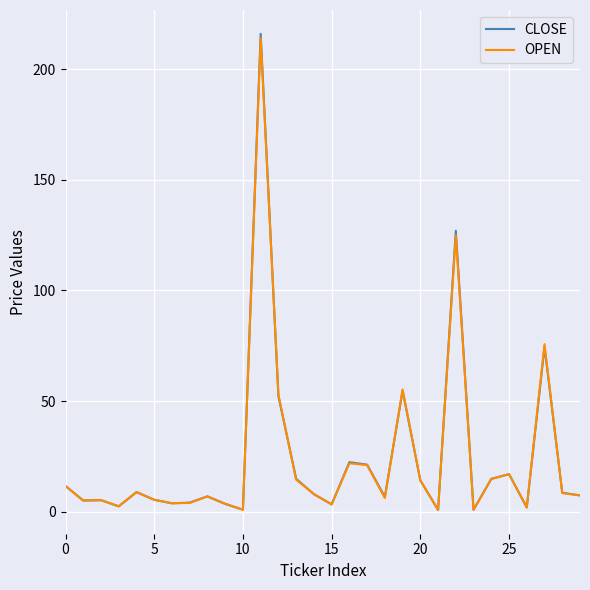

What is the maximum value shown in the chart?

216.0